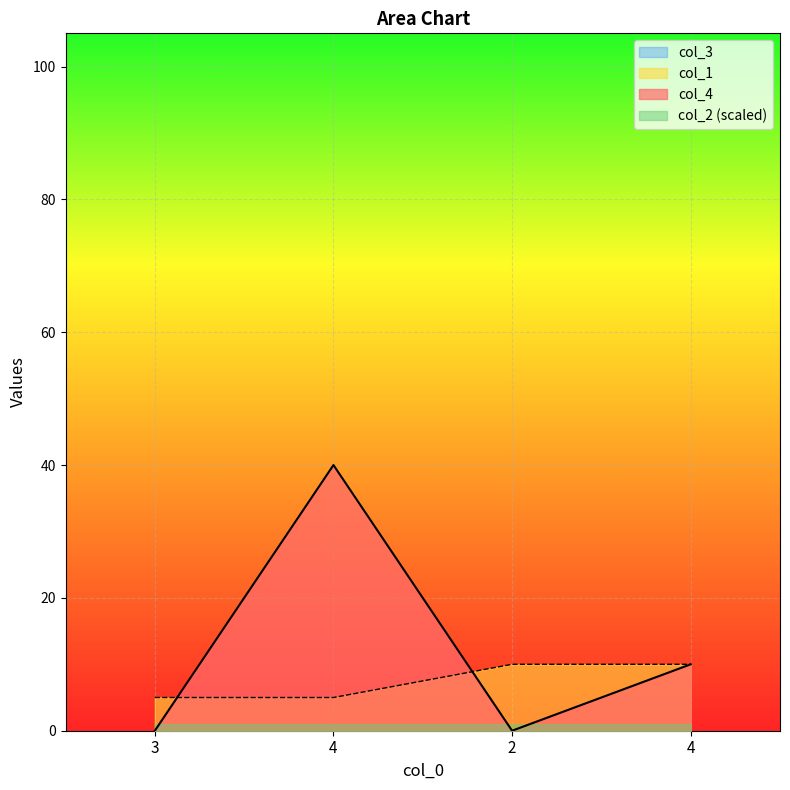

Is it true that col_4 equals 0 at 2?

True